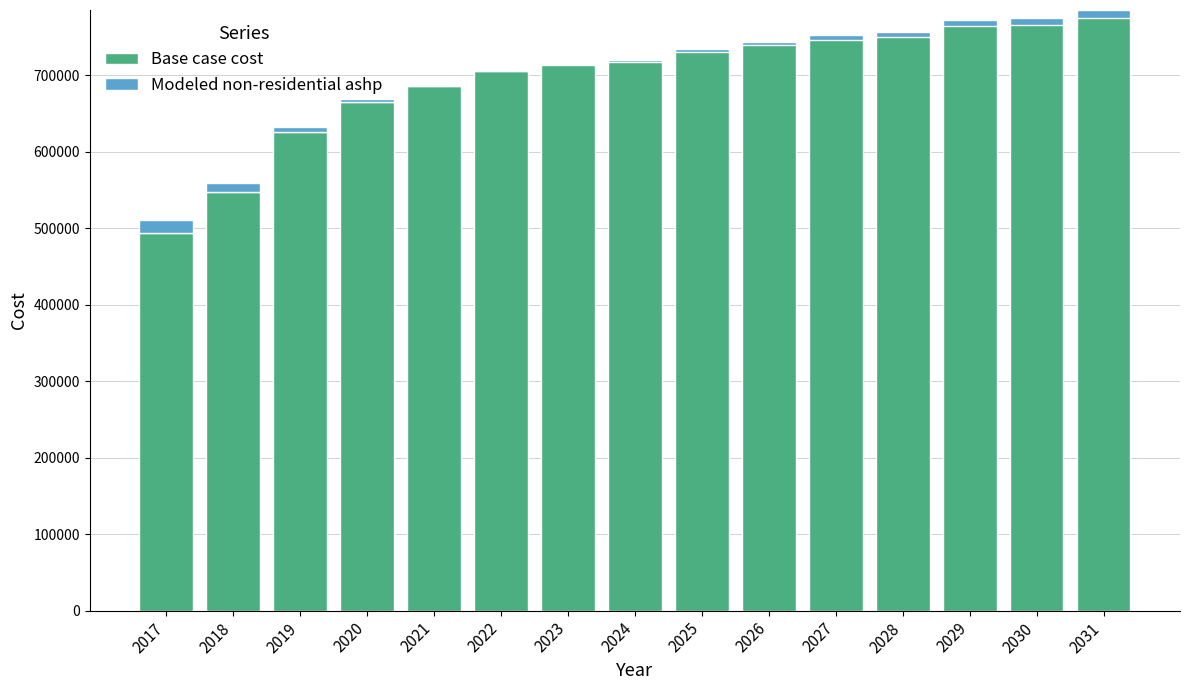

At which category is the sum across all series the highest?

2031